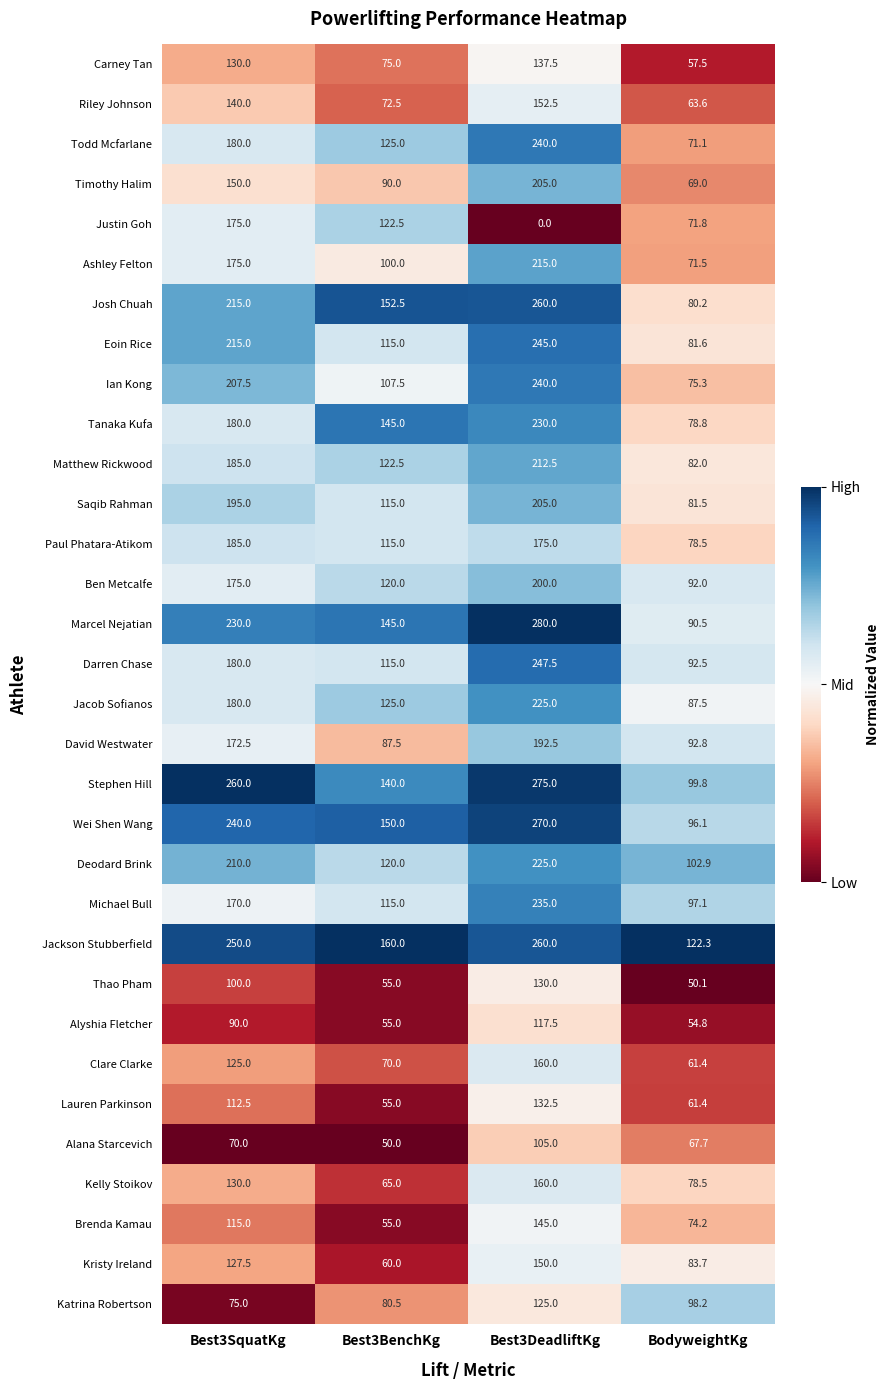

Between Best3DeadliftKg and BodyweightKg, which series saw the biggest shift?

Marcel Nejatian